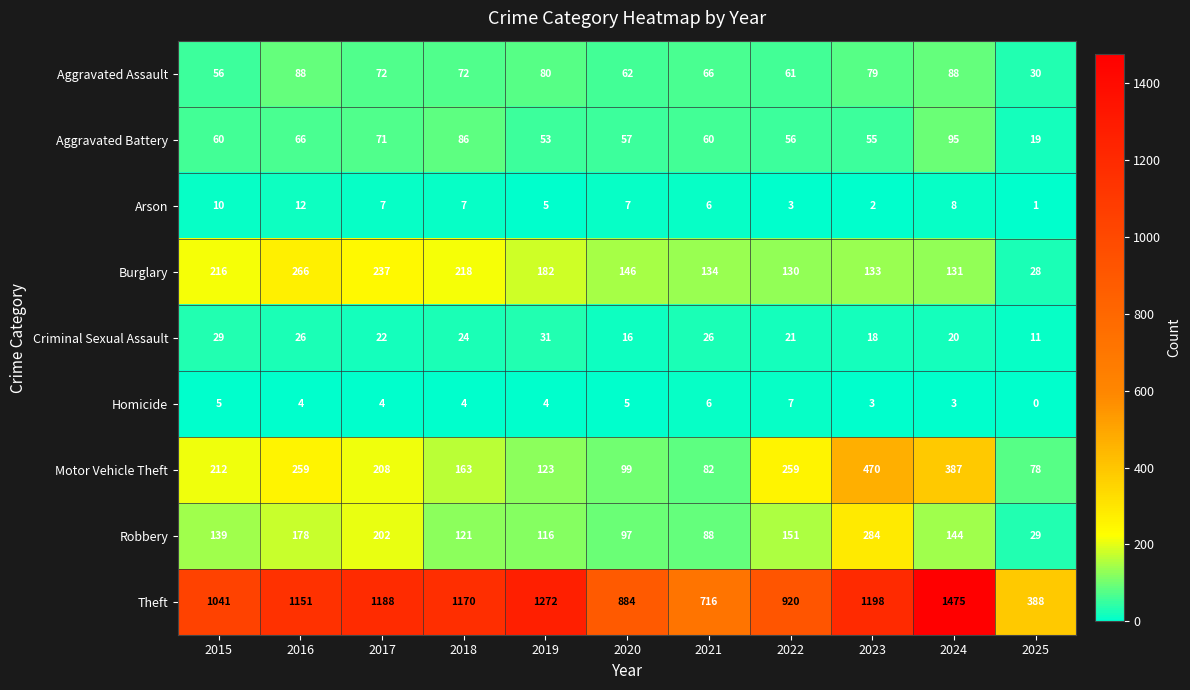

What is the difference between the second highest and second lowest values in the Theft series?

556